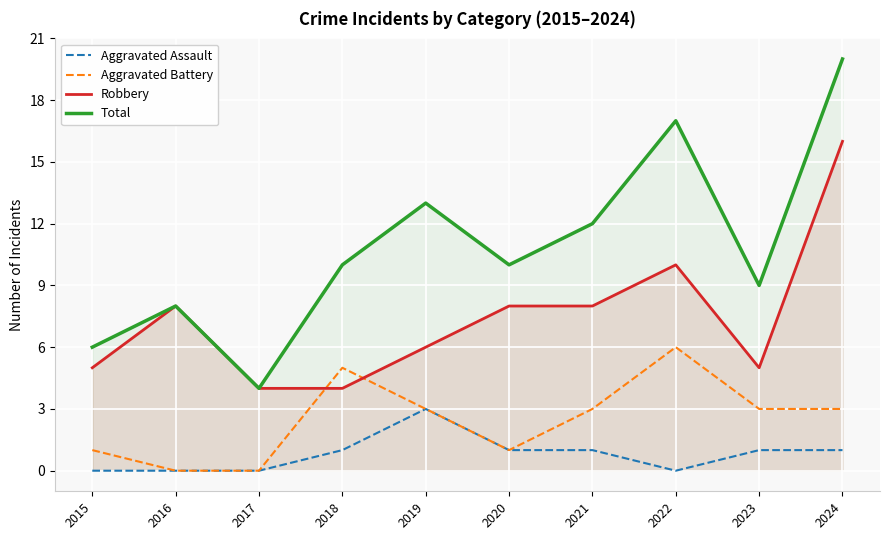

What is the total value across all series at 2017?

8